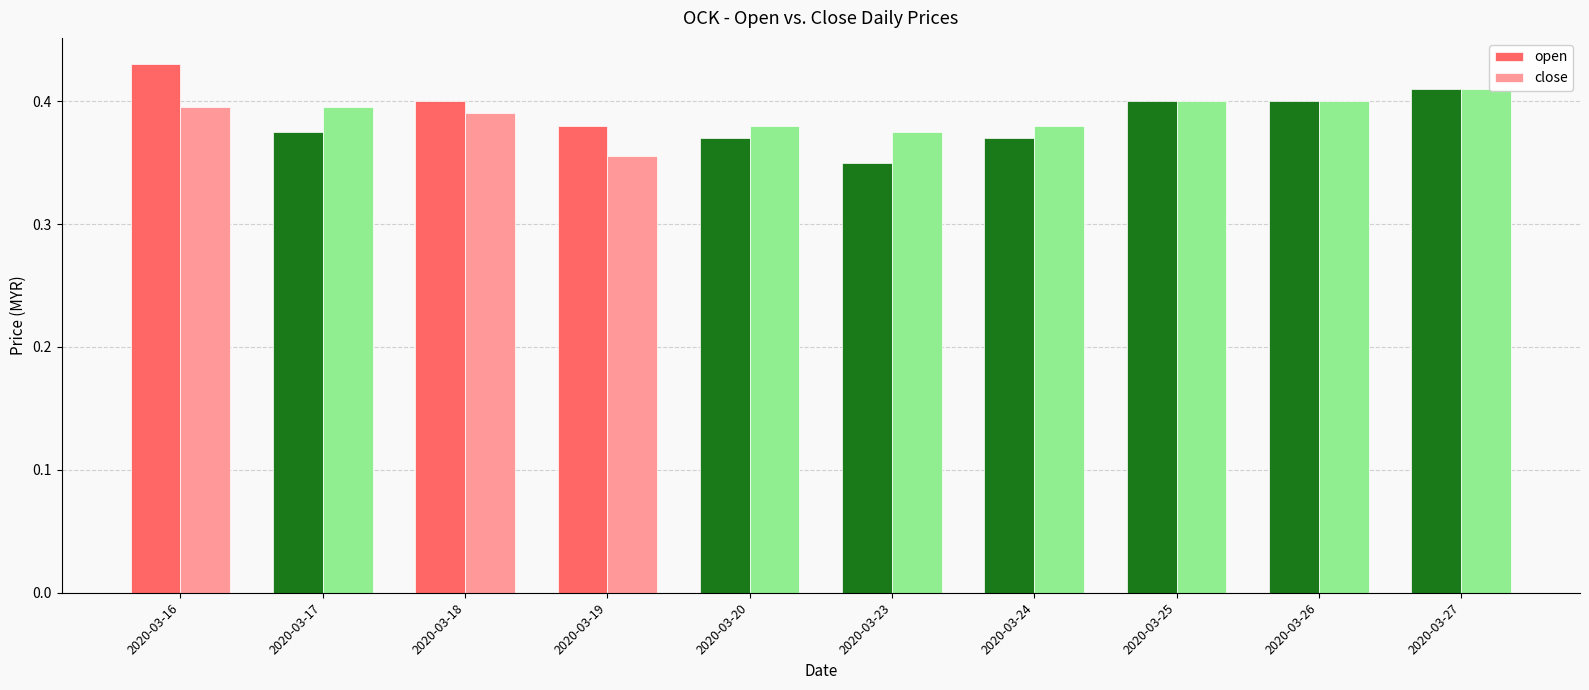

What is the sum of all close values?

3.9